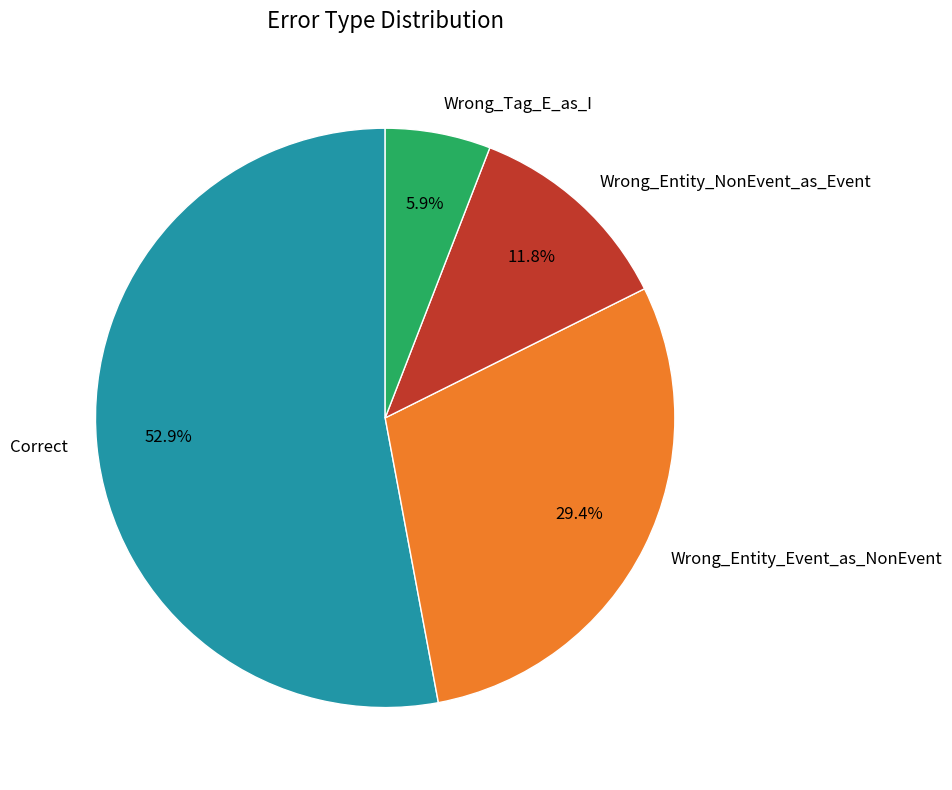

Do Wrong_Entity_Event_as_NonEvent and Correct together represent more than half of the pie?

Yes